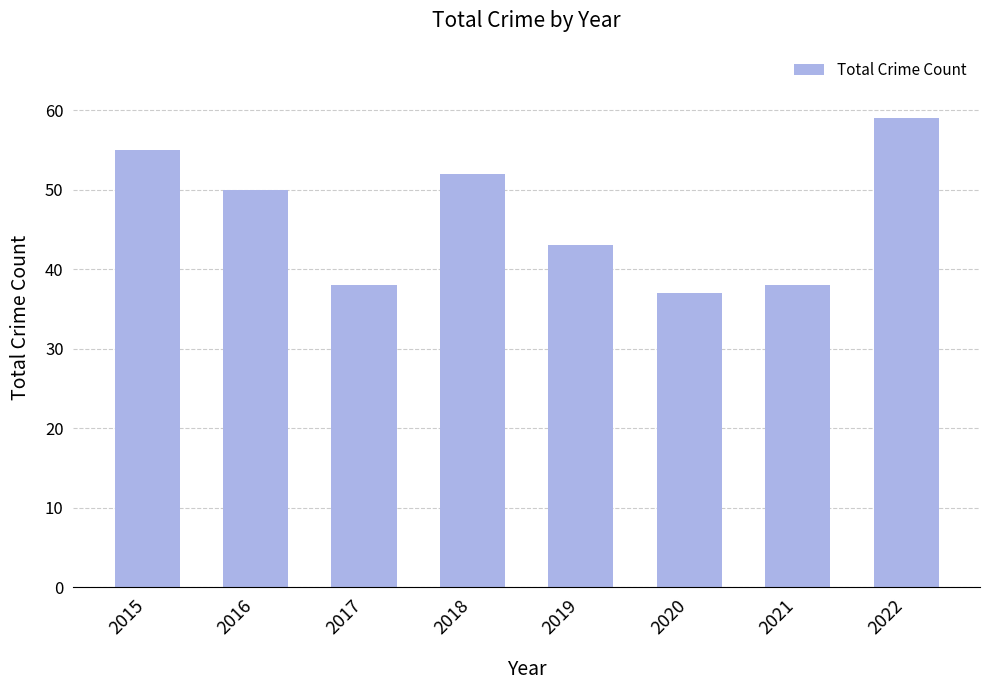

Reading left to right, transcribe all the data shown in this chart.

55	50	38	52	43	37	38	59